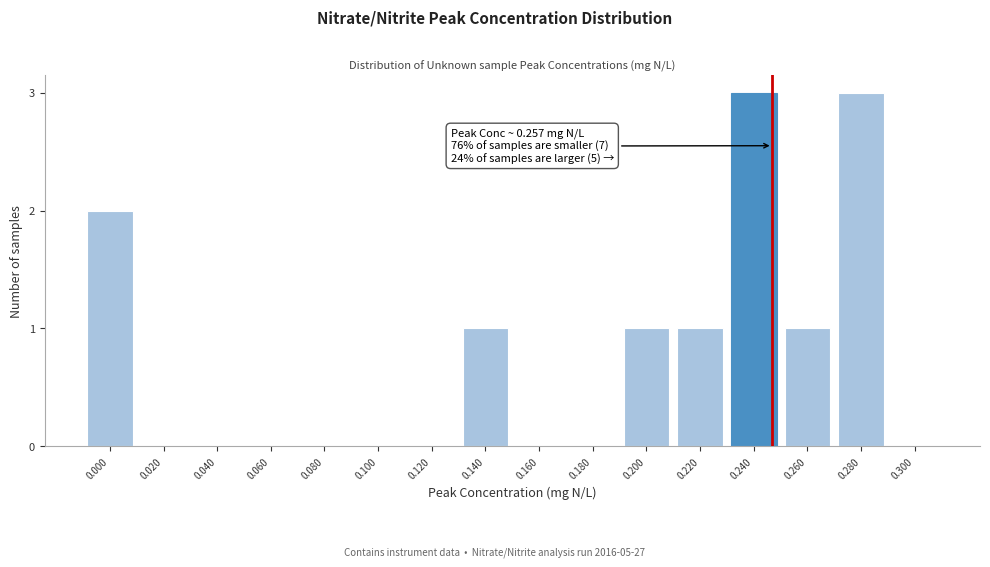

Reading right to left, list all the values displayed in this chart.

0.300=0	0.280=3	0.260=1	0.240=3	0.220=1	0.200=1	0.180=0	0.160=0	0.140=1	0.120=0	0.100=0	0.080=0	0.060=0	0.040=0	0.020=0	0.000=2